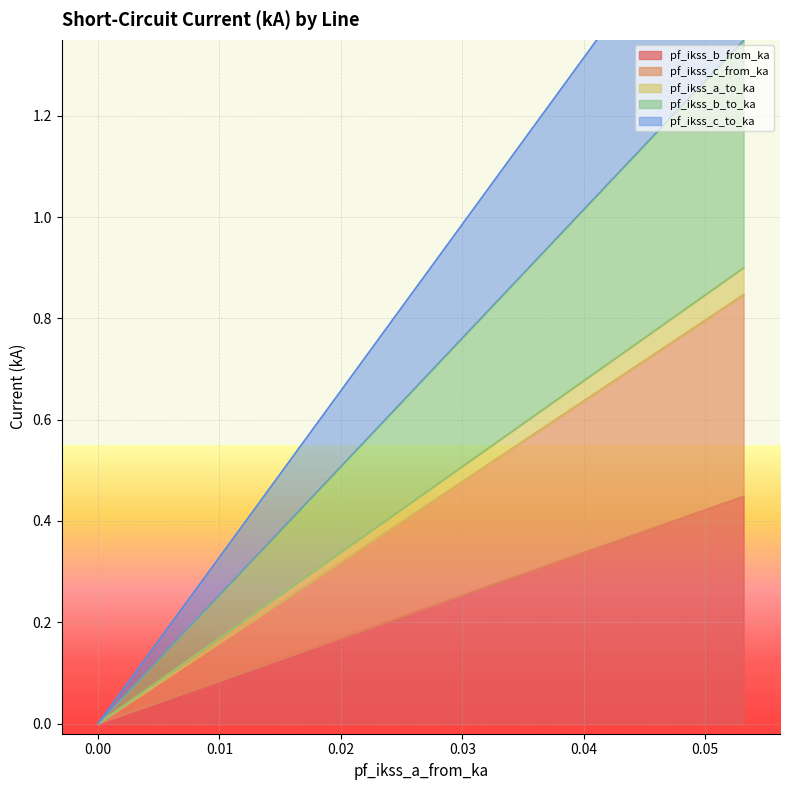

True or false: pf_ikss_b_to_ka and pf_ikss_c_to_ka cross at least once.

False